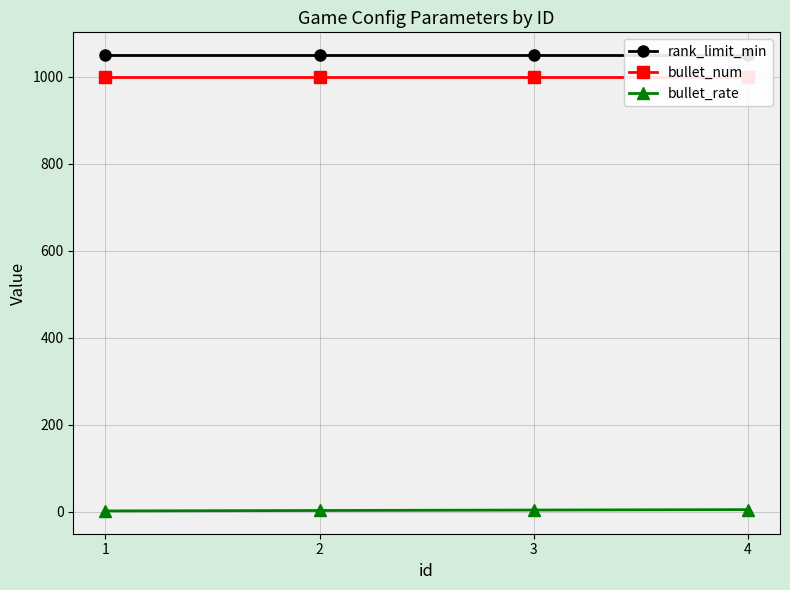

What is the sum of all bullet_num values?

4000